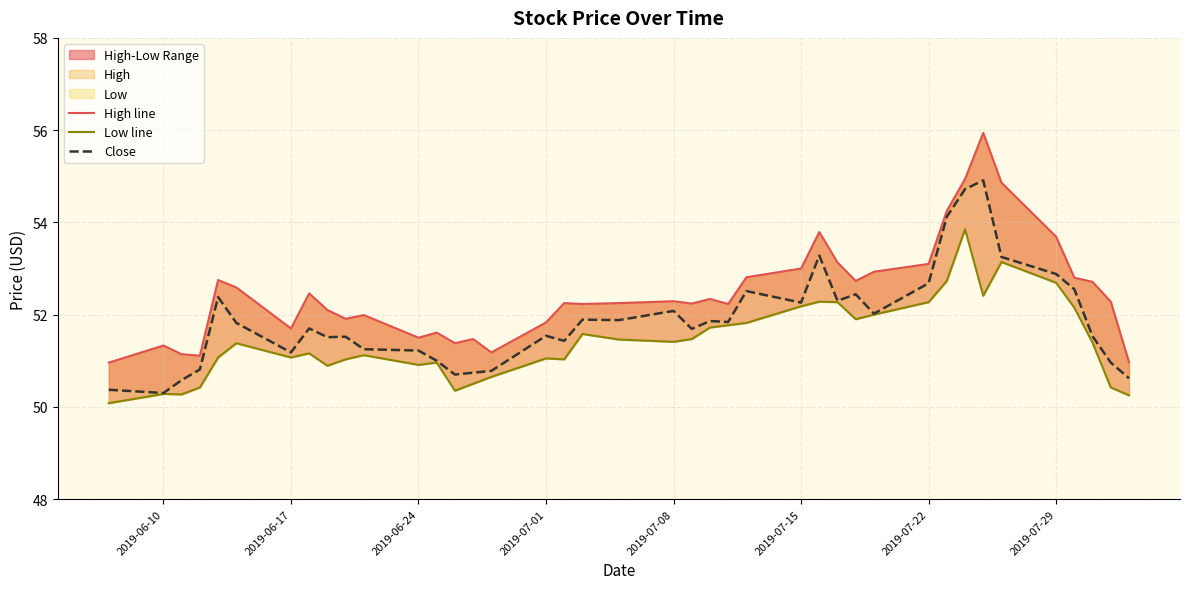

Reading left to right, transcribe all the data shown in this chart.

High line: 51.0	51.3	51.1	51.1	52.8	52.6	51.7	52.5	52.1	51.9	52.0	51.5	51.6	51.4	51.5	51.2	51.8	52.2	52.2	52.2	52.3	52.2	52.3	52.2	52.8	53.0	53.8	53.1	52.7	52.9	53.1	54.2	54.9	55.9	54.9	53.7	52.8	52.7	52.3	51.0
Low line: 50.1	50.3	50.3	50.4	51.1	51.4	51.1	51.2	50.9	51.0	51.1	50.9	51.0	50.3	50.5	50.7	51.0	51.0	51.6	51.5	51.4	51.5	51.7	51.8	51.8	52.2	52.3	52.3	51.9	52.0	52.3	52.7	53.8	52.4	53.1	52.7	52.2	51.4	50.4	50.2
Close: 50.4	50.3	50.6	50.8	52.4	51.8	51.2	51.7	51.5	51.5	51.2	51.2	51.0	50.7	50.7	50.8	51.5	51.4	51.9	51.9	52.1	51.7	51.9	51.8	52.5	52.3	53.3	52.3	52.4	52.0	52.7	54.1	54.7	54.9	53.2	52.9	52.5	51.5	51.0	50.6